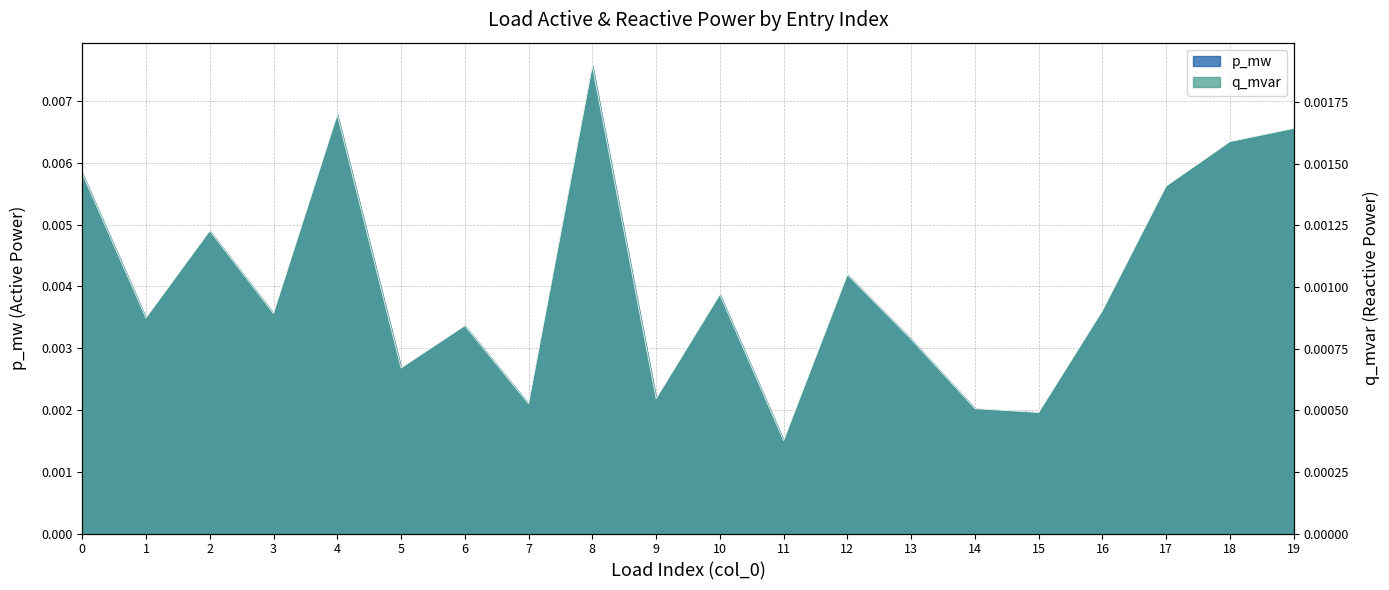

True or false: p_mw and q_mvar cross at least once.

False